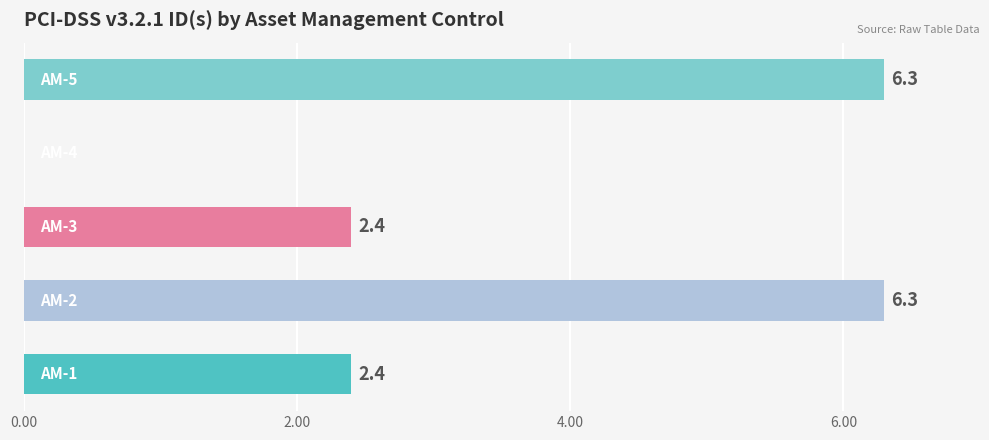

What is the sum of all values?

17.4